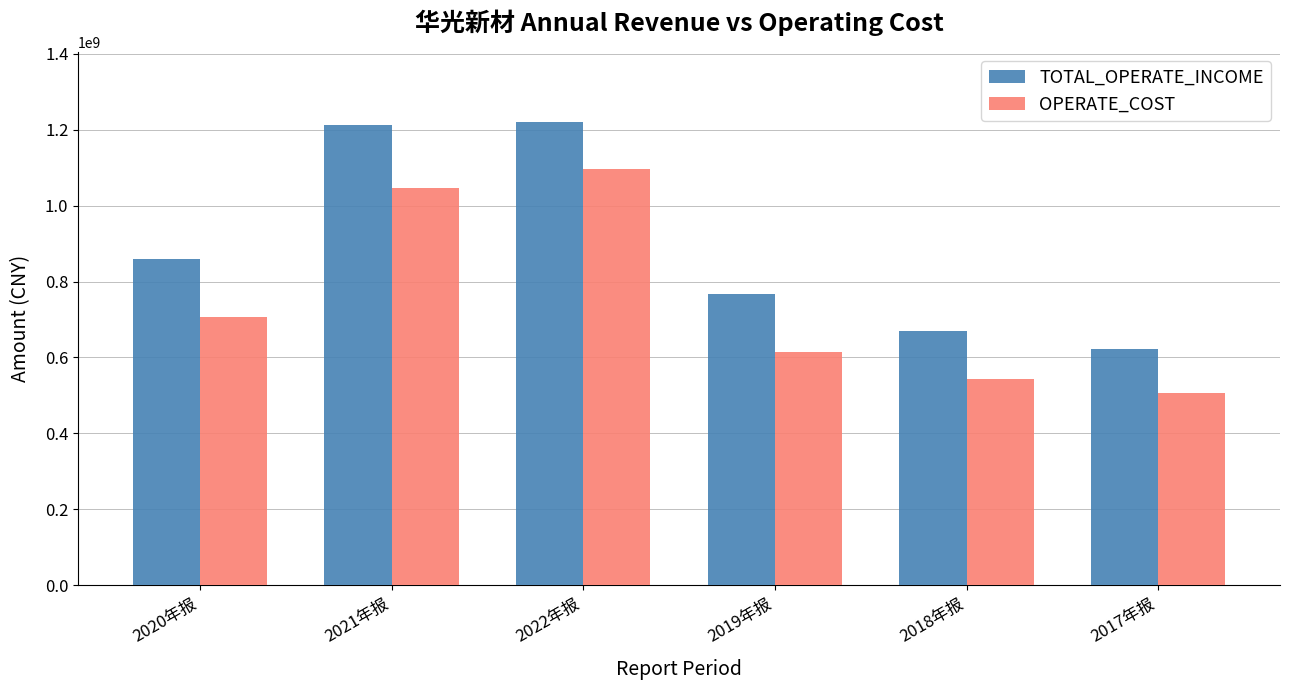

Which series has the widest spread of values?

TOTAL_OPERATE_INCOME